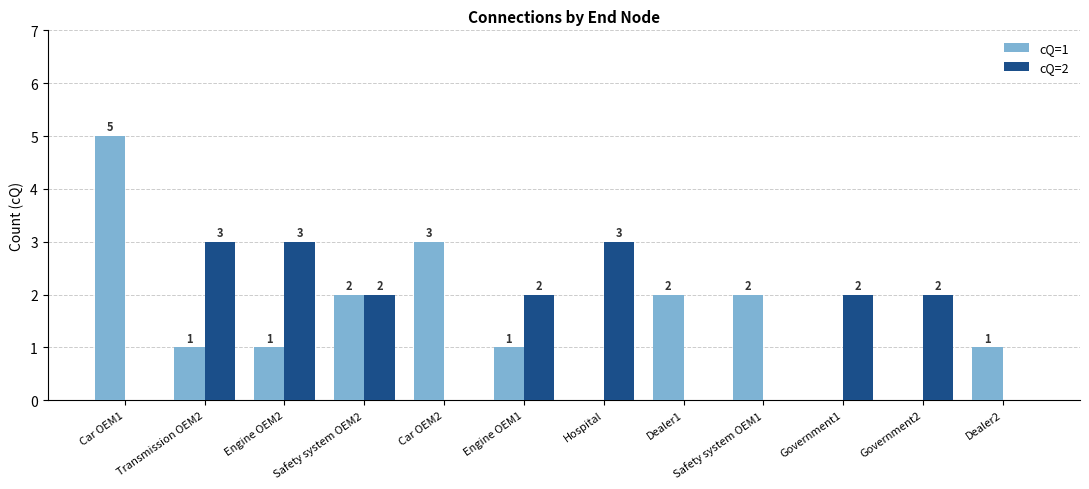

Which category has the highest value across all series?

Car OEM1